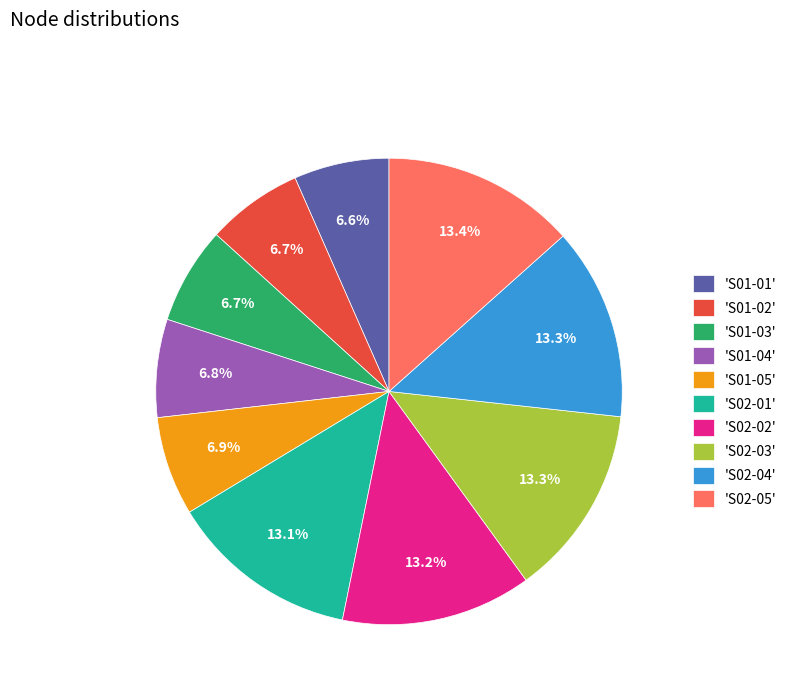

Approximately how many times larger is the value at 'S01-05' compared to 'S01-01'?

1.0